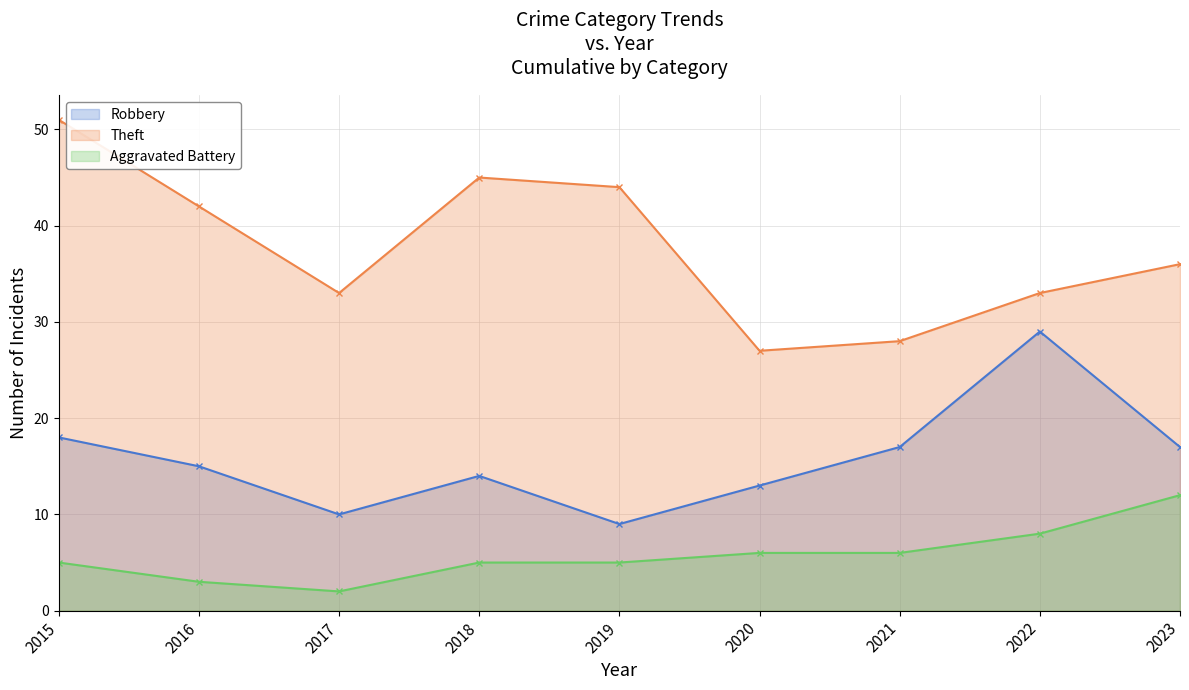

Reading left to right, extract all data points from this chart.

Robbery: 2015=18	2016=15	2017=10	2018=14	2019=9	2020=13	2021=17	2022=29	2023=17
Theft: 2015=51	2016=42	2017=33	2018=45	2019=44	2020=27	2021=28	2022=33	2023=36
Aggravated Battery: 2015=5	2016=3	2017=2	2018=5	2019=5	2020=6	2021=6	2022=8	2023=12